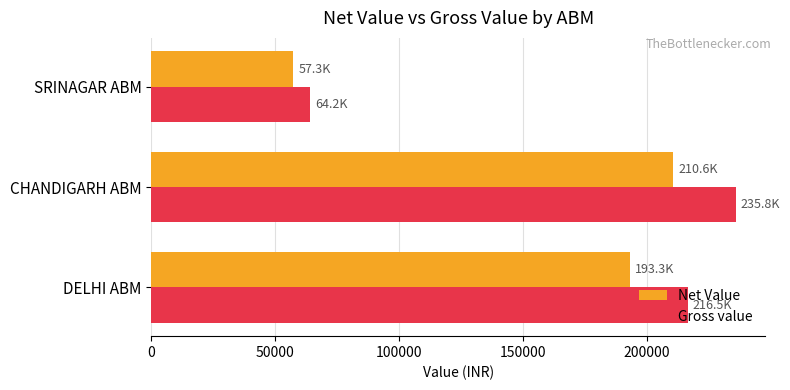

The value of Net Value at DELHI ABM is 95026.5. True or false?

False